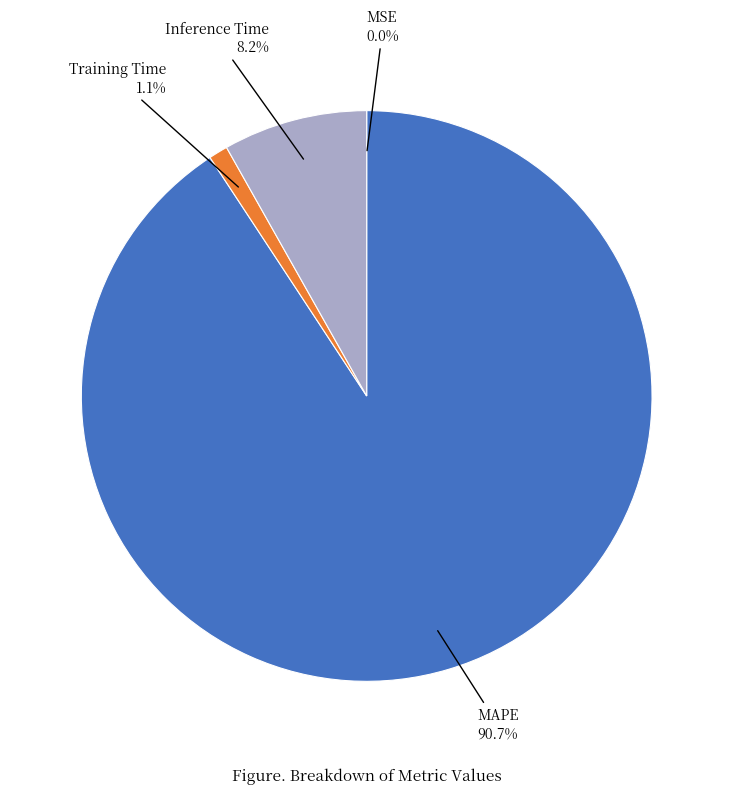

Which slice is the largest?

MAPE